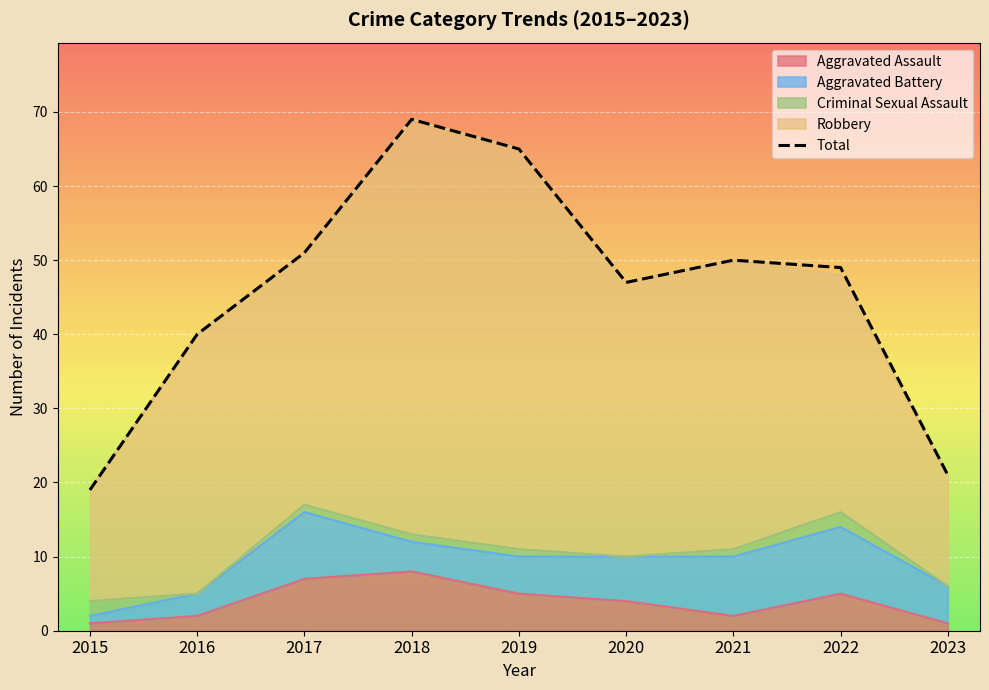

Reading right to left, list all the values displayed in this chart.

21	49	50	47	65	69	51	40	19